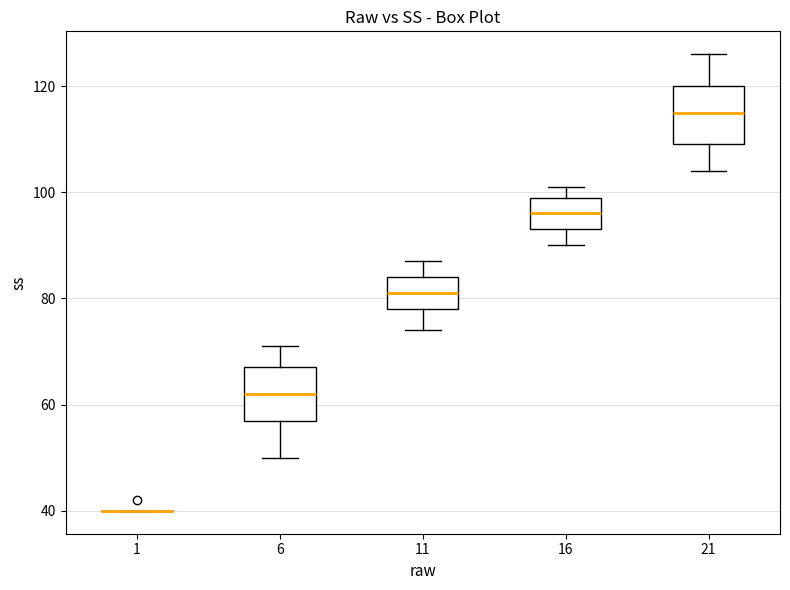

Reading left to right, transcribe this box plot: for each box, give where its median line is, the range the box spans, and where its two whiskers end, as read against the y-axis. The values are not printed on the chart, so give them approximately, as read against the axis.

1: box collapsed to a line at 40, whiskers 40 to 40
6: median 62, box 58 to 68, whiskers 50 to 72
11: median 82, box 78 to 84, whiskers 74 to 88
16: median 96, box 94 to 100, whiskers 90 to 102
21: median 116, box 110 to 120, whiskers 104 to 126